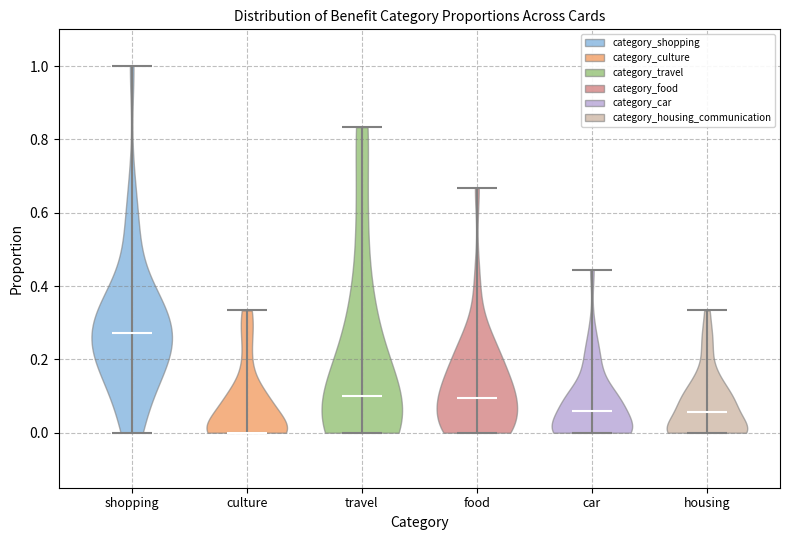

Reading left to right, read every violin against the y-axis: where its median line is, and the lowest and highest points it reaches. The values are not printed on the chart, so give them approximately, as read against the axis.

shopping: median line 0.28, lowest point 0.00, highest point 1.00
culture: median line 0.00, lowest point 0.00, highest point 0.34
travel: median line 0.10, lowest point 0.00, highest point 0.84
food: median line 0.10, lowest point 0.00, highest point 0.66
car: median line 0.06, lowest point 0.00, highest point 0.44
housing: median line 0.06, lowest point 0.00, highest point 0.34